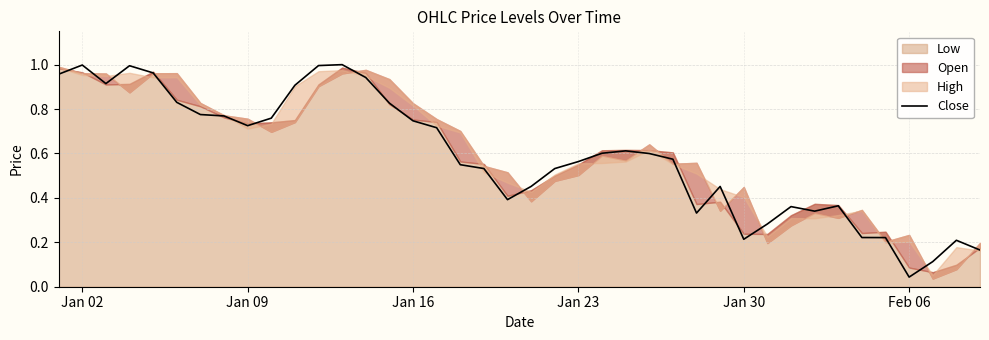

The Close series shows 1.0 at Jan 23. True or false?

False